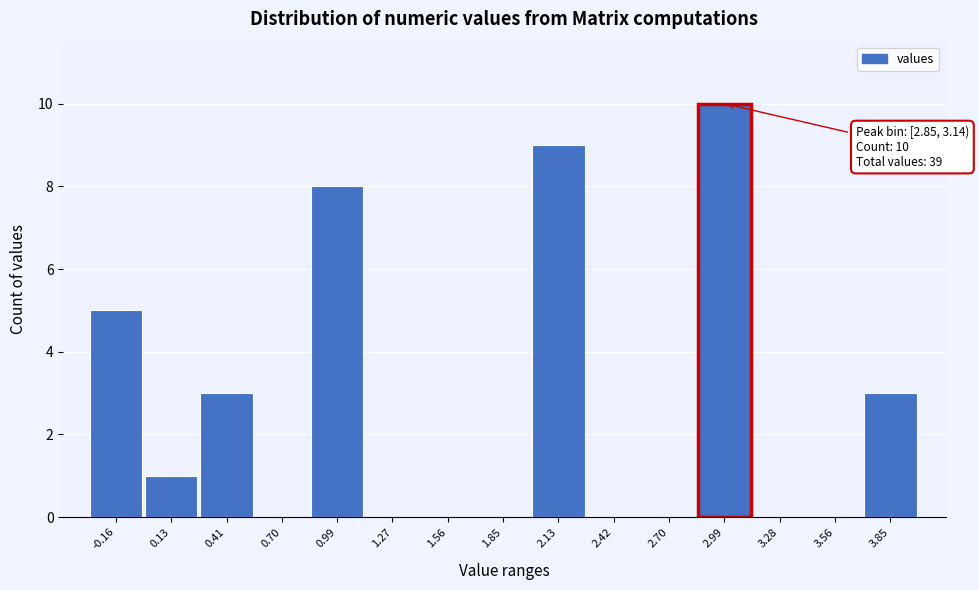

Which range on the x-axis has the tallest bar?

2.85 to 3.15